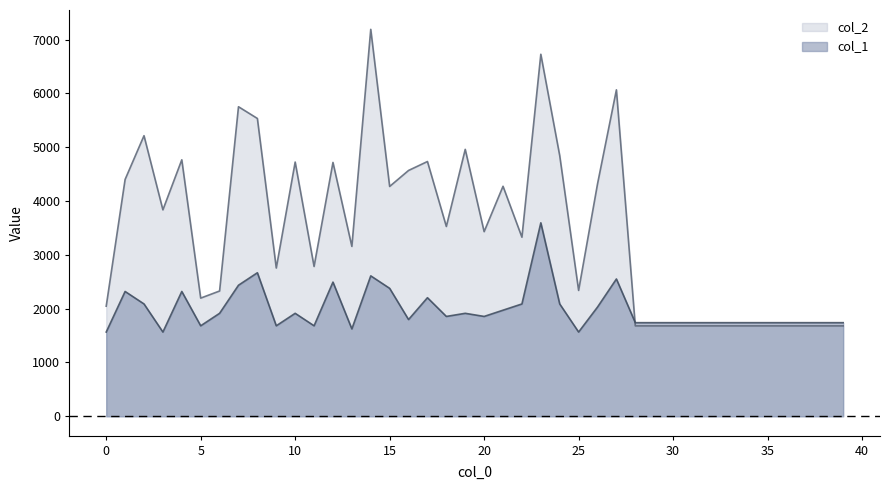

Reading right to left, extract all data points from this chart.

col_2: 1680.0	1680.0	1680.0	1680.0	1680.0	1680.0	1680.0	1680.0	1680.0	1680.0	1680.0	1680.0	6066.0	4317.0	2339.0	4844.0	6727.0	3328.0	4274.0	3431.0	4960.0	3527.0	4734.0	4568.0	4271.0	7190.0	3157.0	4717.0	2784.0	4724.0	2755.0	5534.0	5752.0	2328.0	2196.0	4766.0	3836.0	5214.0	4401.0	2046.0
col_1: 1739.5	1739.5	1739.5	1739.5	1739.5	1739.5	1739.5	1739.5	1739.5	1739.5	1739.5	1739.5	2551.3	2029.4	1565.6	2087.4	3595.0	2087.4	1971.5	1855.5	1913.5	1855.5	2203.4	1797.5	2377.3	2609.3	1623.5	2493.3	1681.5	1913.5	1681.5	2667.3	2435.3	1913.5	1681.5	2319.4	1565.6	2087.4	2319.4	1565.6